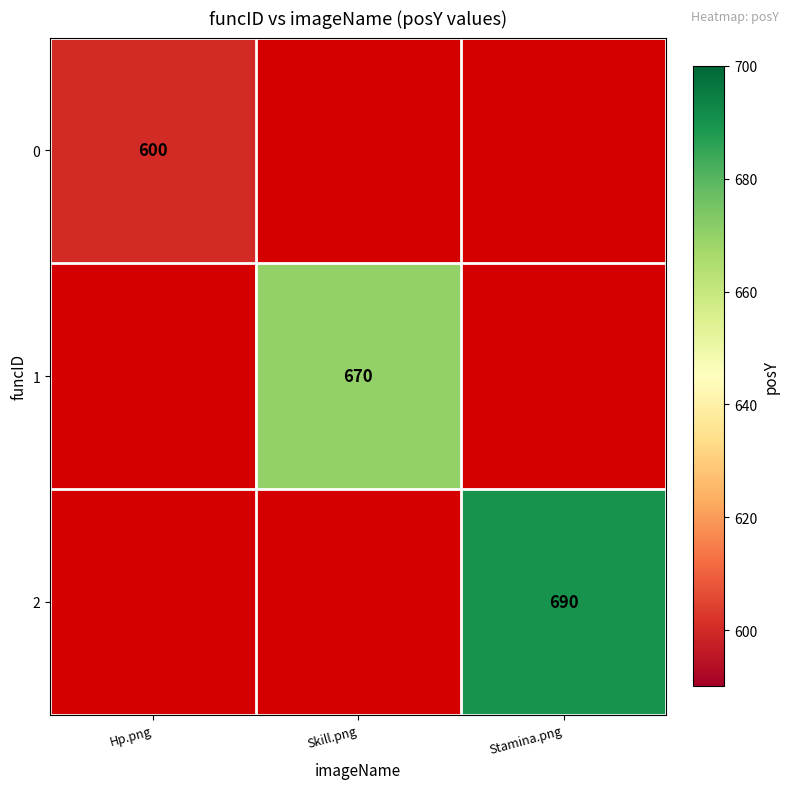

True or false: 1 has a value of 670 at Skill.png.

True